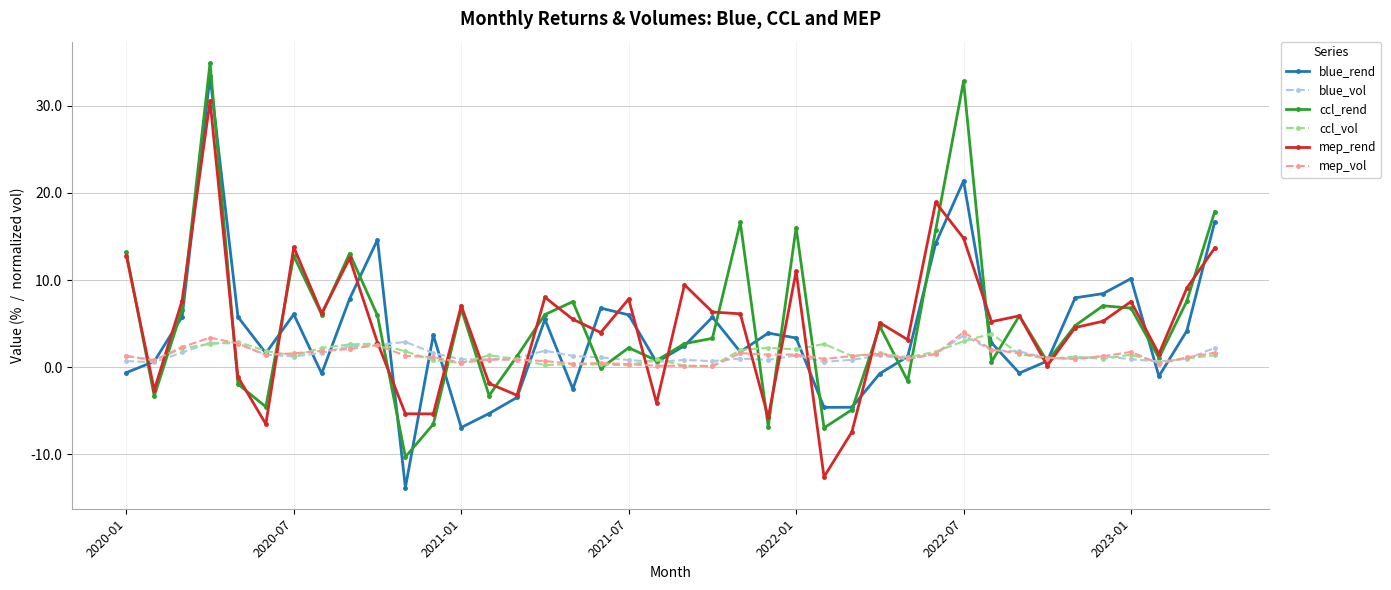

What is the maximum value shown in the chart?

34.9